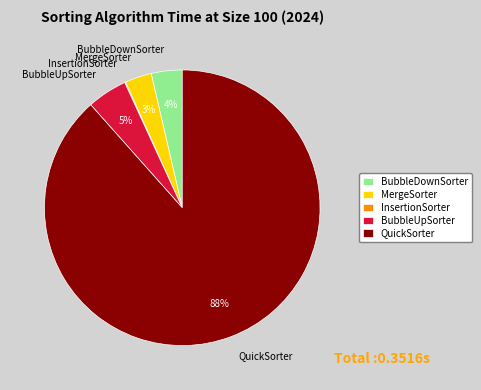

True or false: QuickSorter accounts for 96% of the total.

False